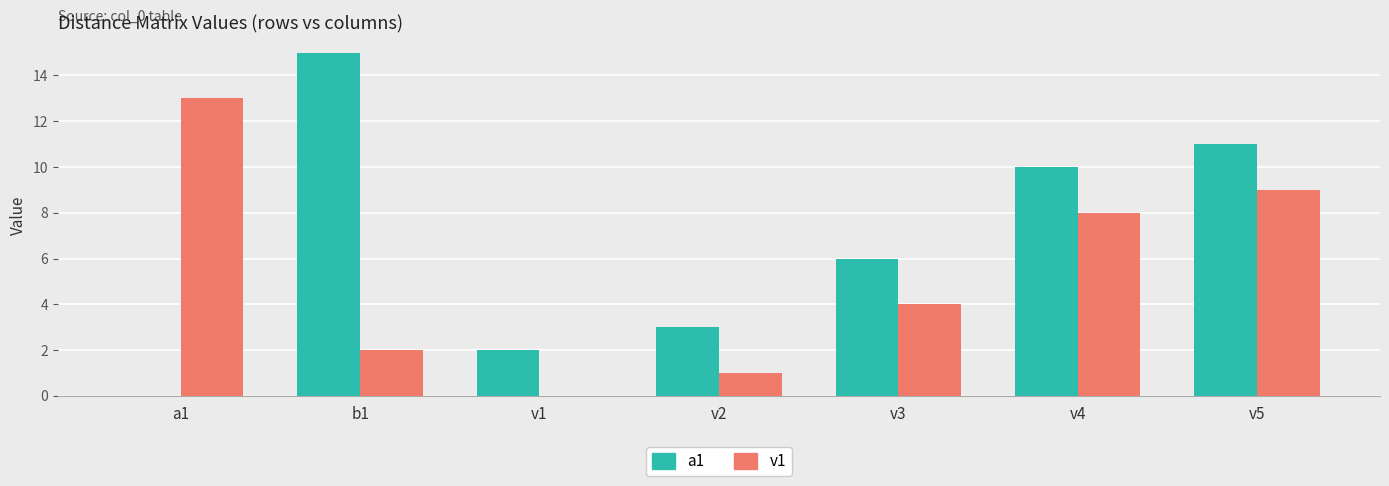

What is the sum of the a1 values at v5 and v3?

17